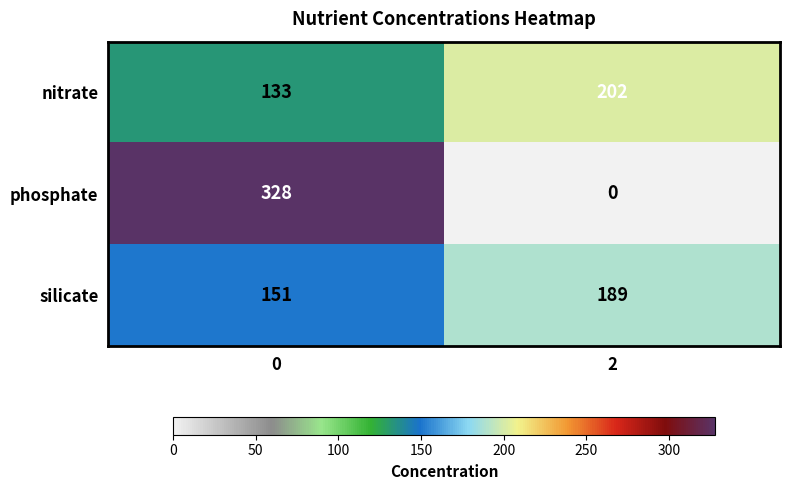

The nitrate series shows 325 at 2. True or false?

False